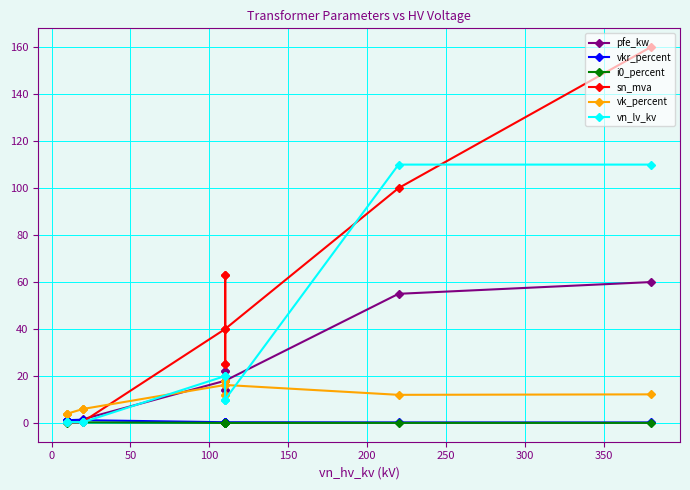

How many interior local peaks does the vkr_percent series have?

3